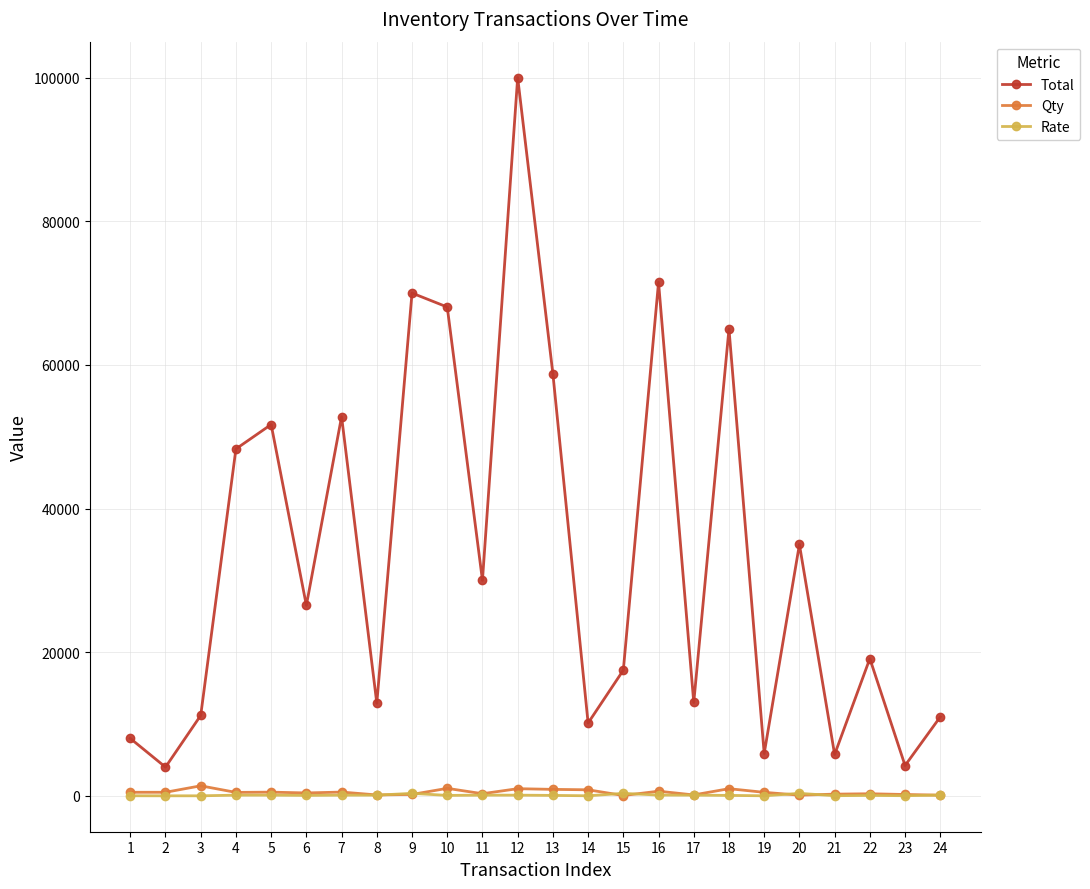

True or false: Qty has more than 0 points higher than both neighbors.

True